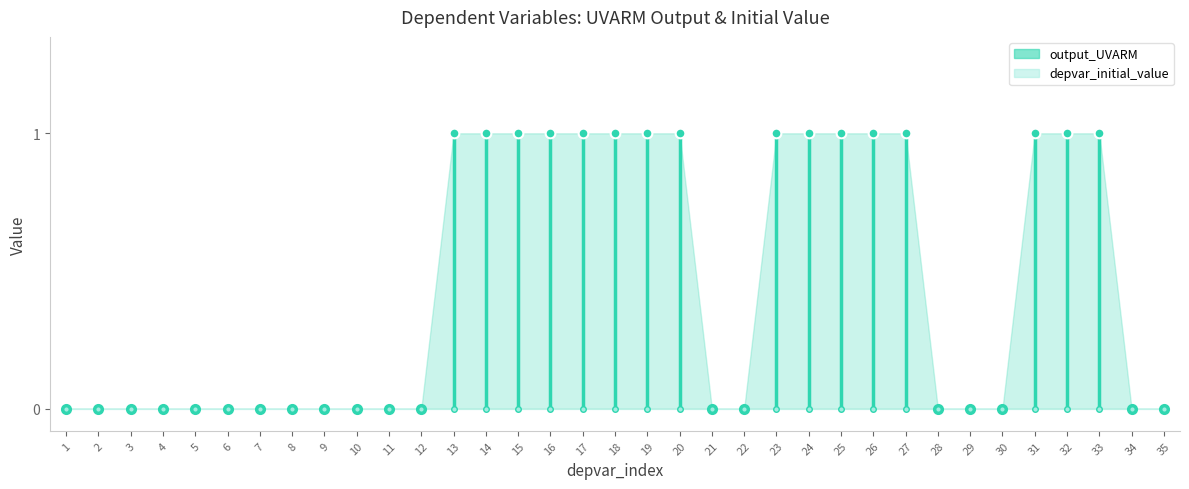

At which category is the sum across all series the highest?

13